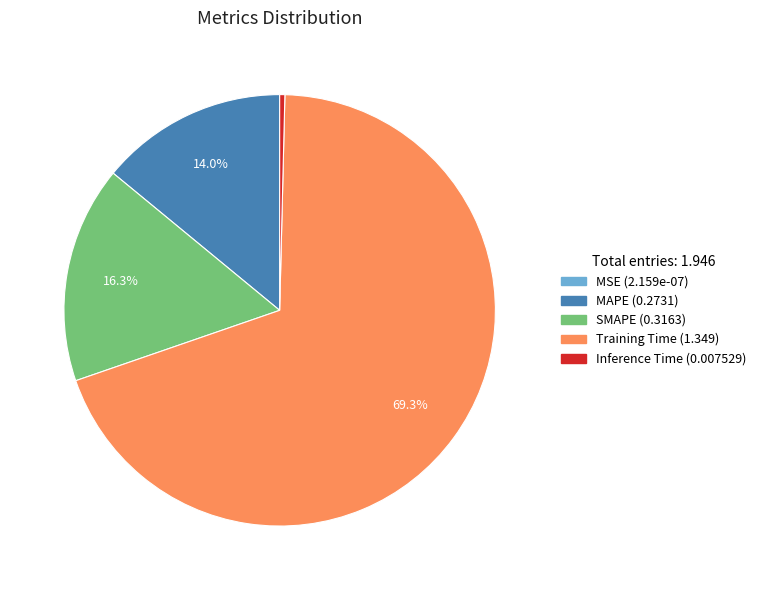

Does any single category account for the majority?

Yes